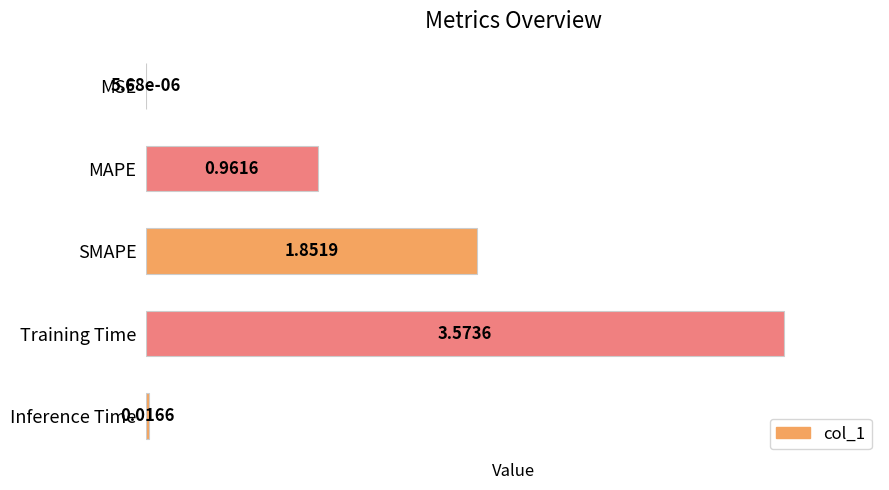

How many data points does each series have?

5